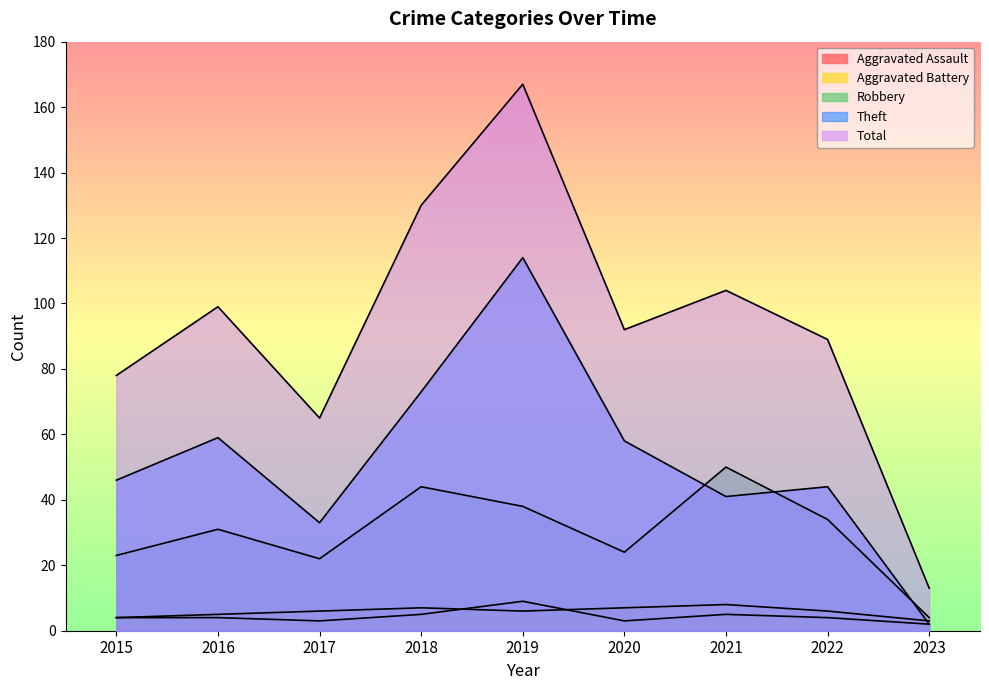

True or false: Theft and Total cross at least once.

False